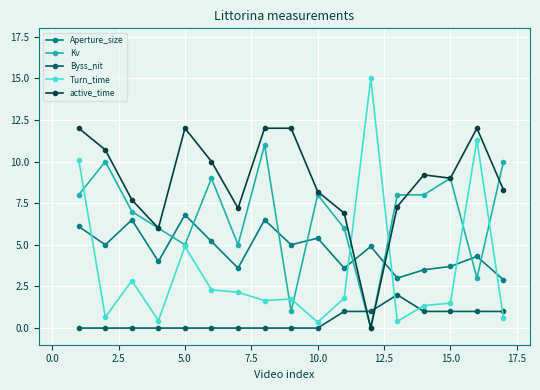

Does the chart have visible grid lines?

Yes